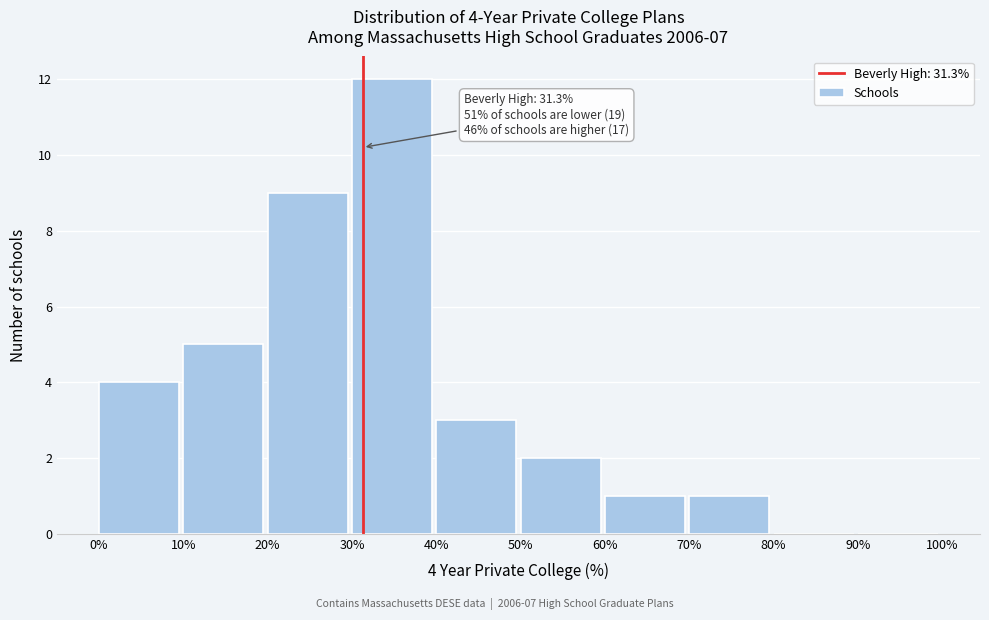

Over which range of the x-axis is the bar tallest?

30% to 40%